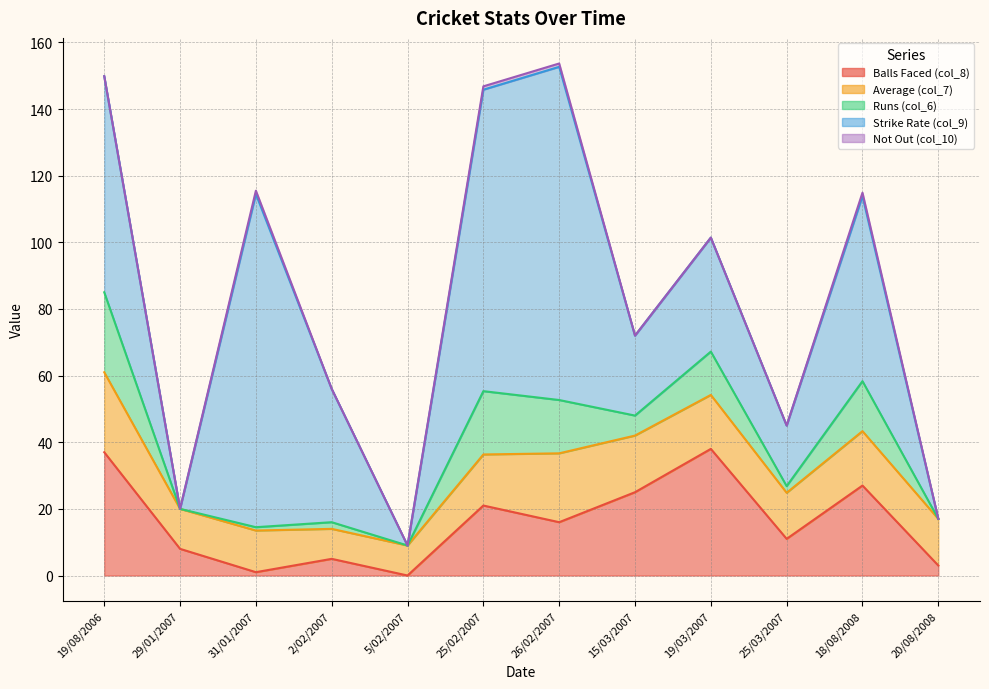

True or false: Strike Rate (col_9) and Runs (col_6) intersect in this chart.

False